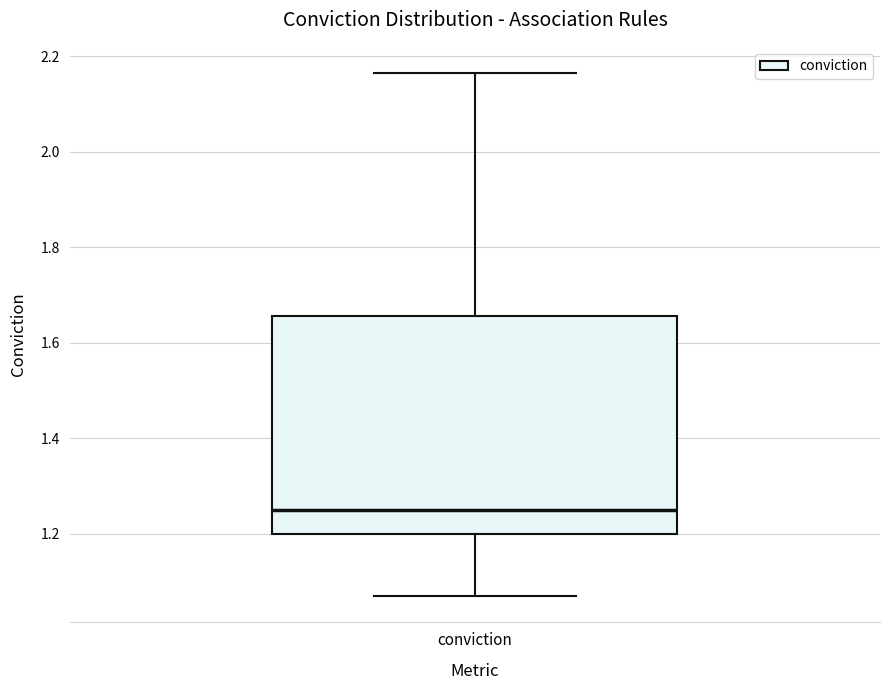

Transcribe this box plot: give where the median line is, the range the box spans, and where the two whiskers end, as read against the y-axis. The values are not printed on the chart, so give them approximately, as read against the axis.

median 1.26, box 1.20 to 1.66, whiskers 1.06 to 2.16